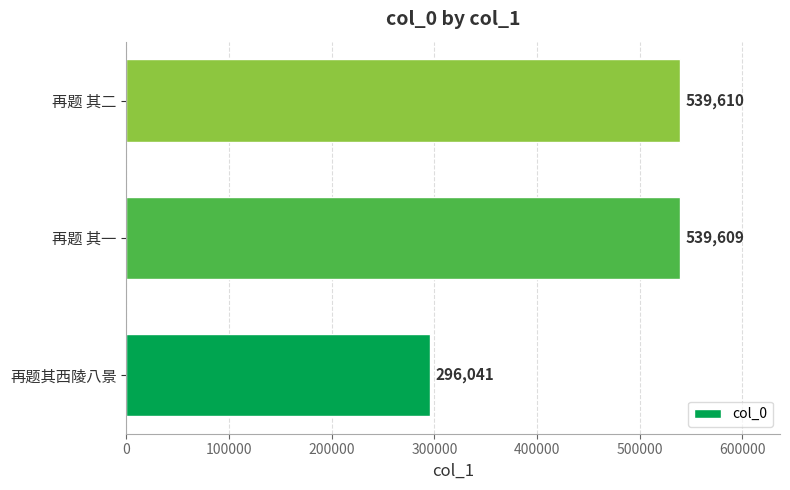

At which label is the value closest to 417825?

再题其西陵八景